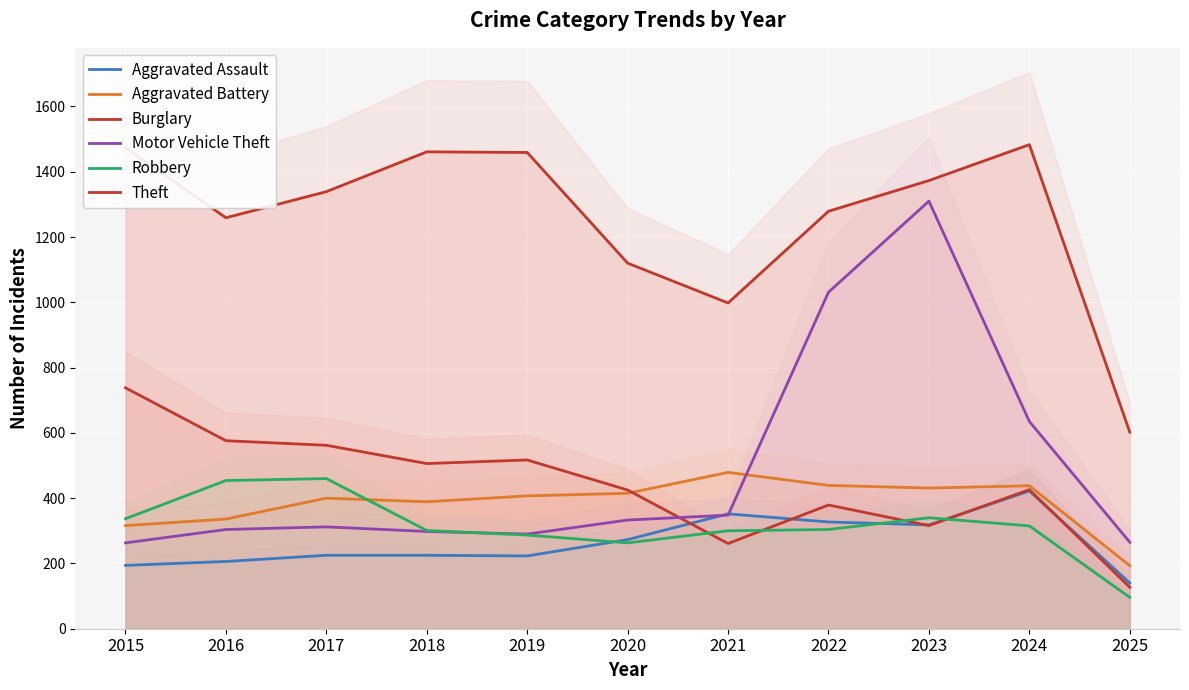

Which series has the largest range (max minus min)?

Motor Vehicle Theft